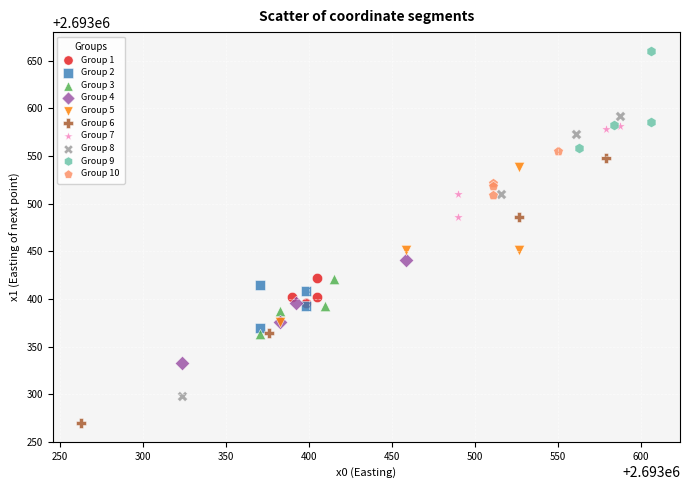

Which series contains the lowest Y value?

Group 6